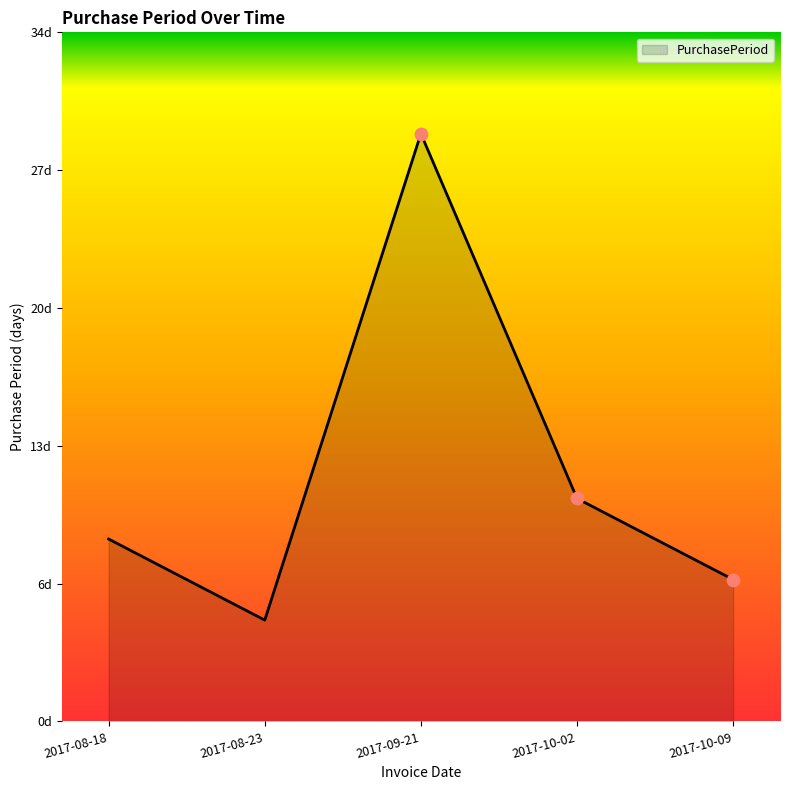

What is the change in value from 2017-08-23 to 2017-10-02?

+6